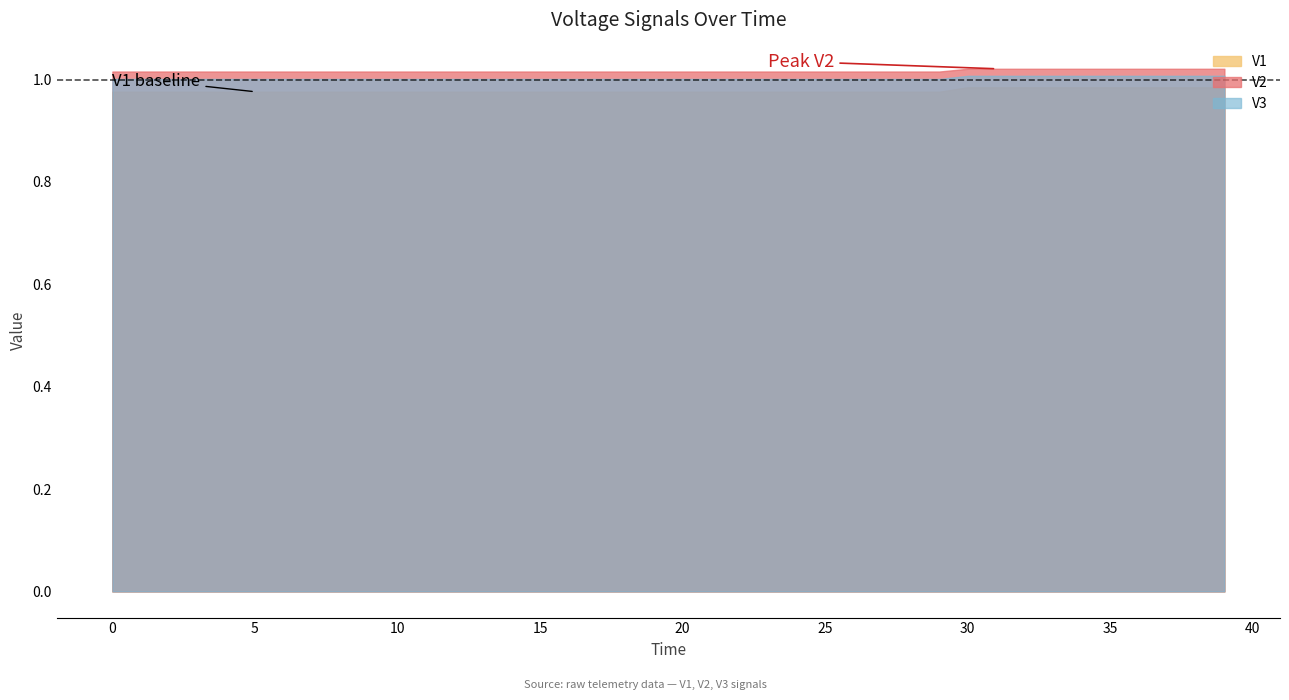

True or false: V2 and V1 cross at least once.

False